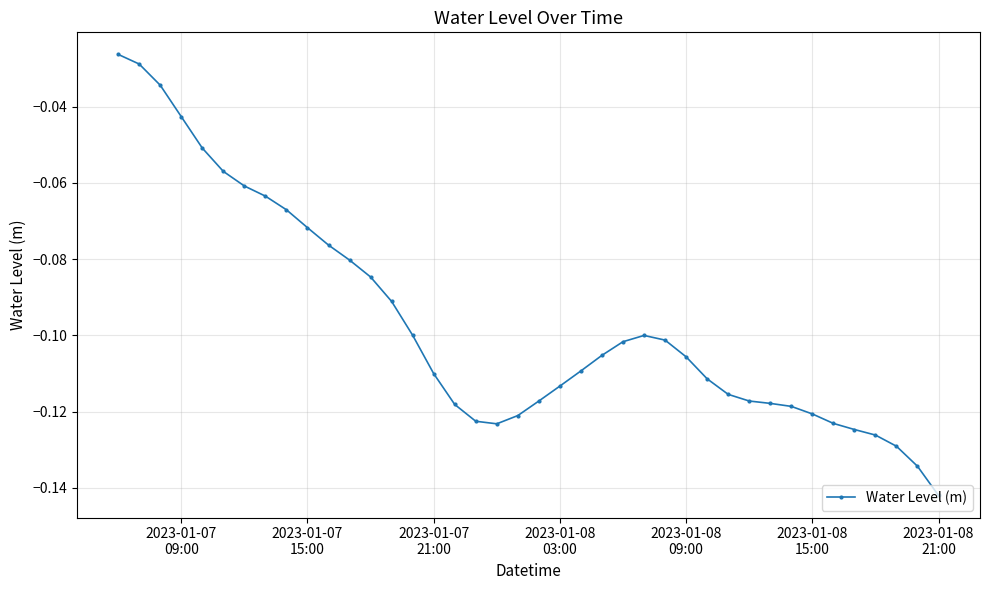

What is the difference between the maximum and minimum values?

0.1